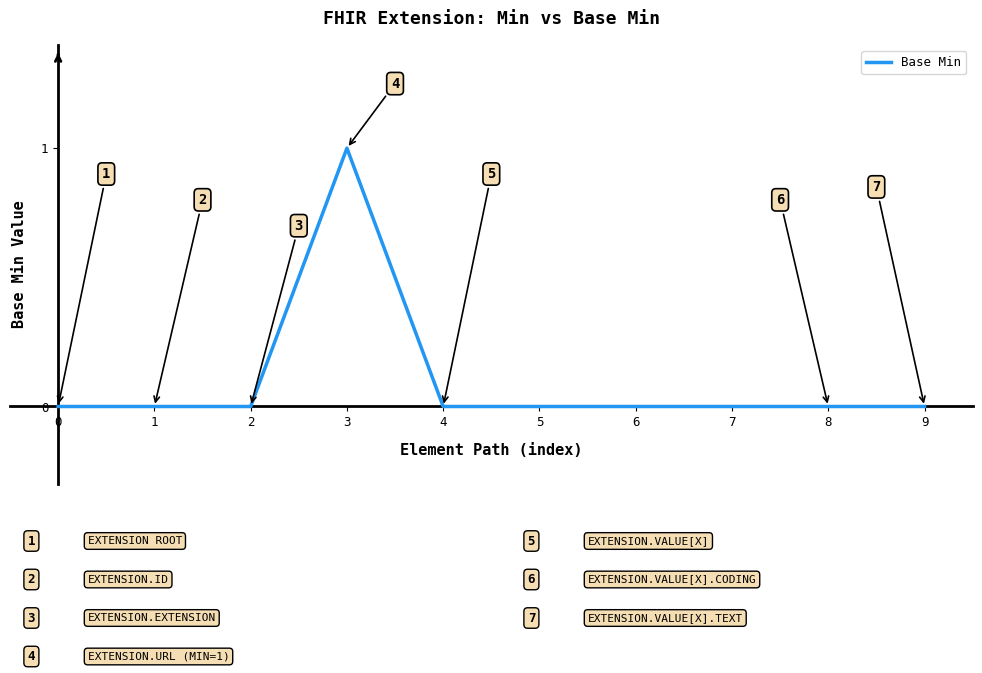

What is the change in value from 1 to 3?

+1